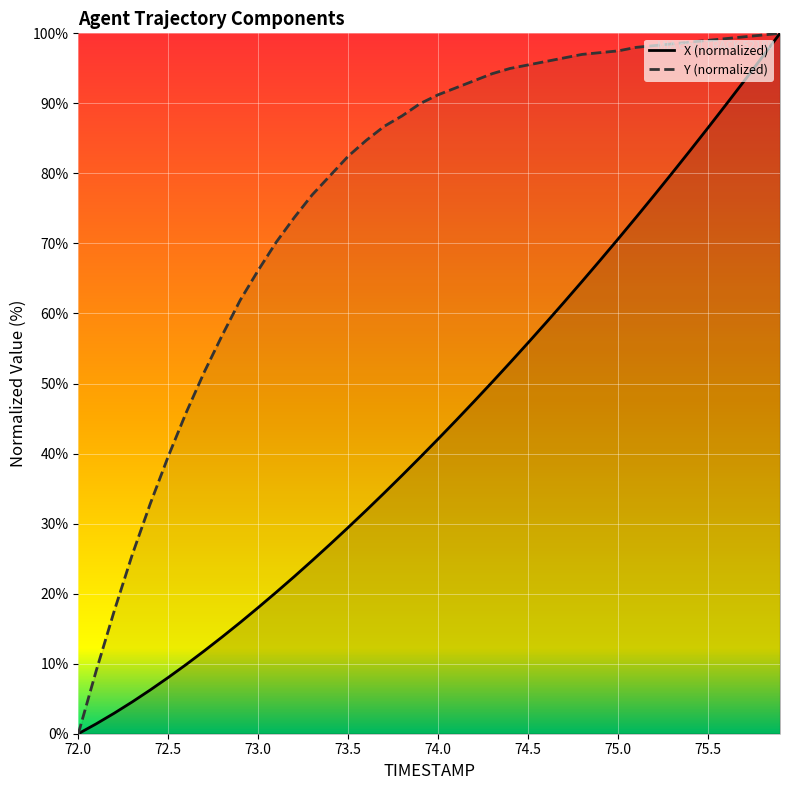

What is the highest value of the X series?

100.0